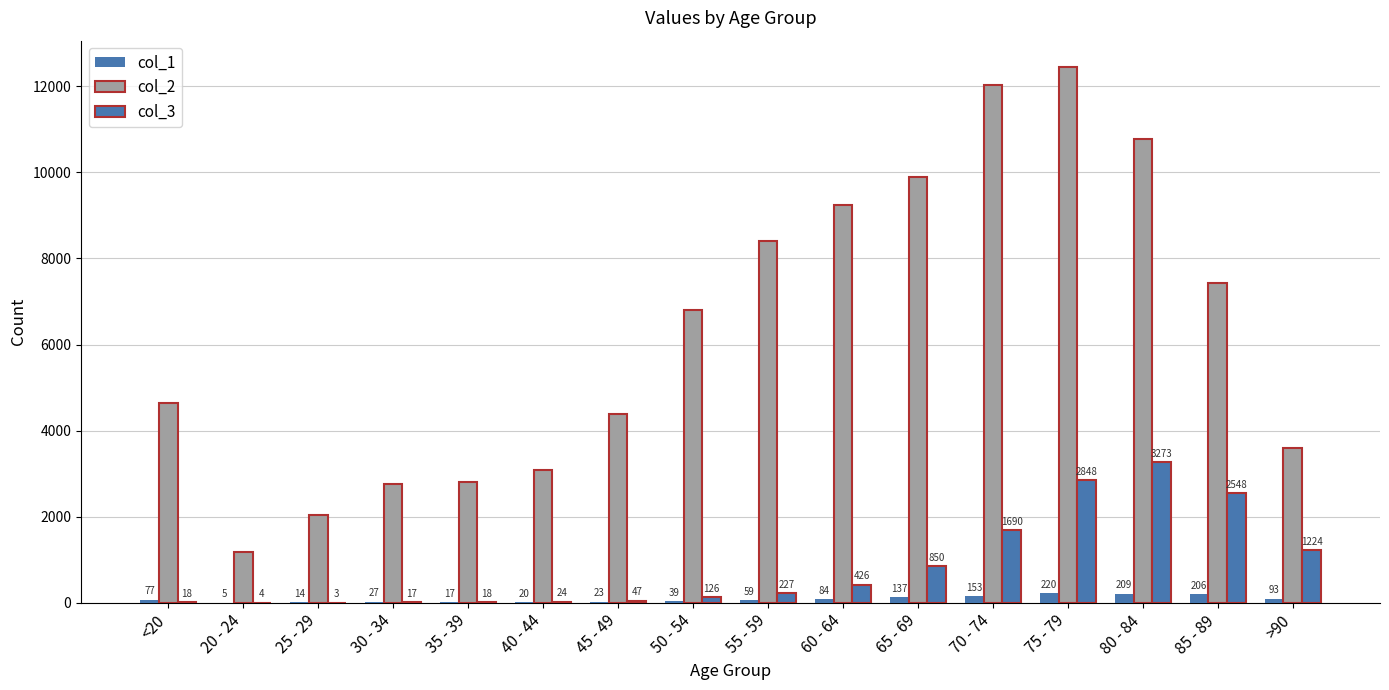

Are the bars horizontal?

No